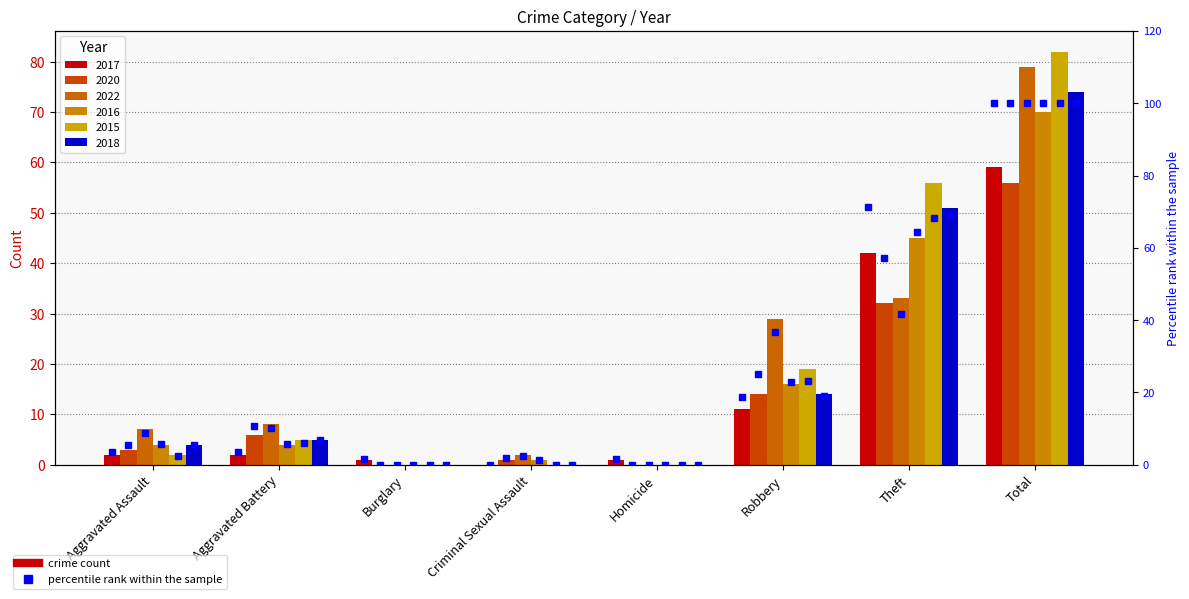

What is the sum of the values at Aggravated Assault and Criminal Sexual Assault?

3.4